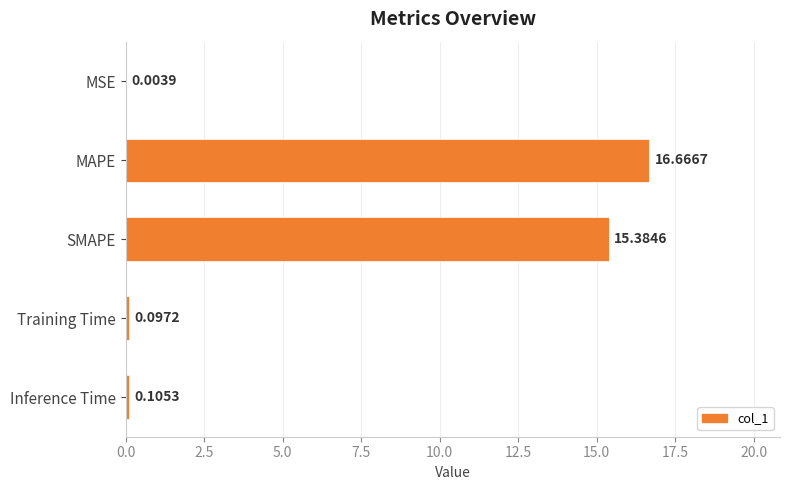

What is the sum of all values?

32.3